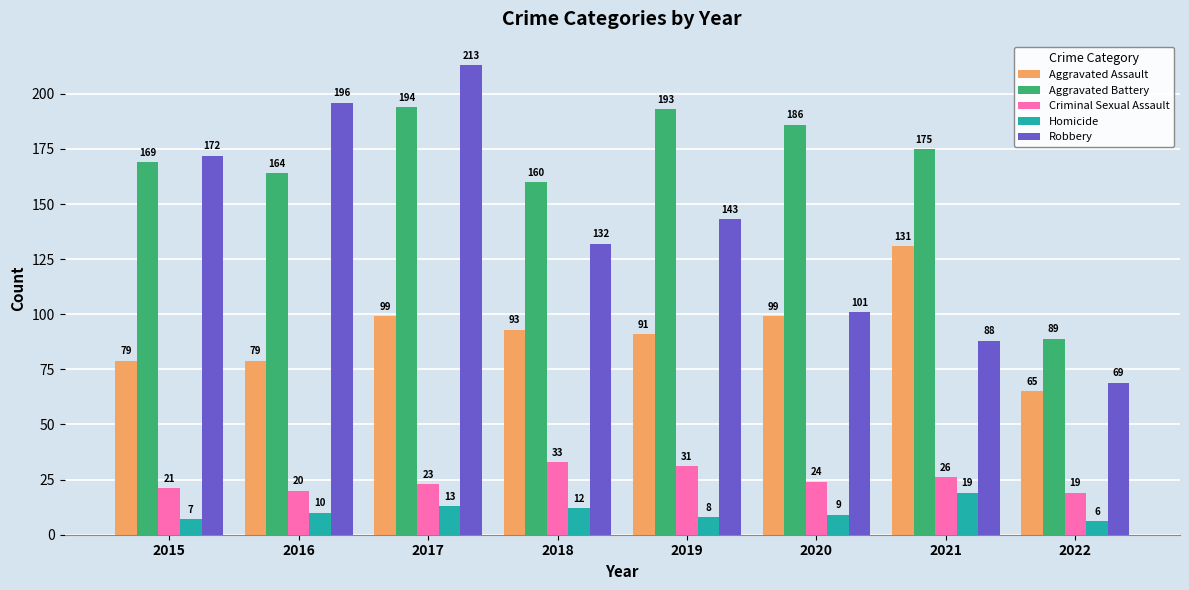

Rank the series by their maximum value, from lowest to highest.

Homicide, Criminal Sexual Assault, Aggravated Assault, Aggravated Battery, Robbery